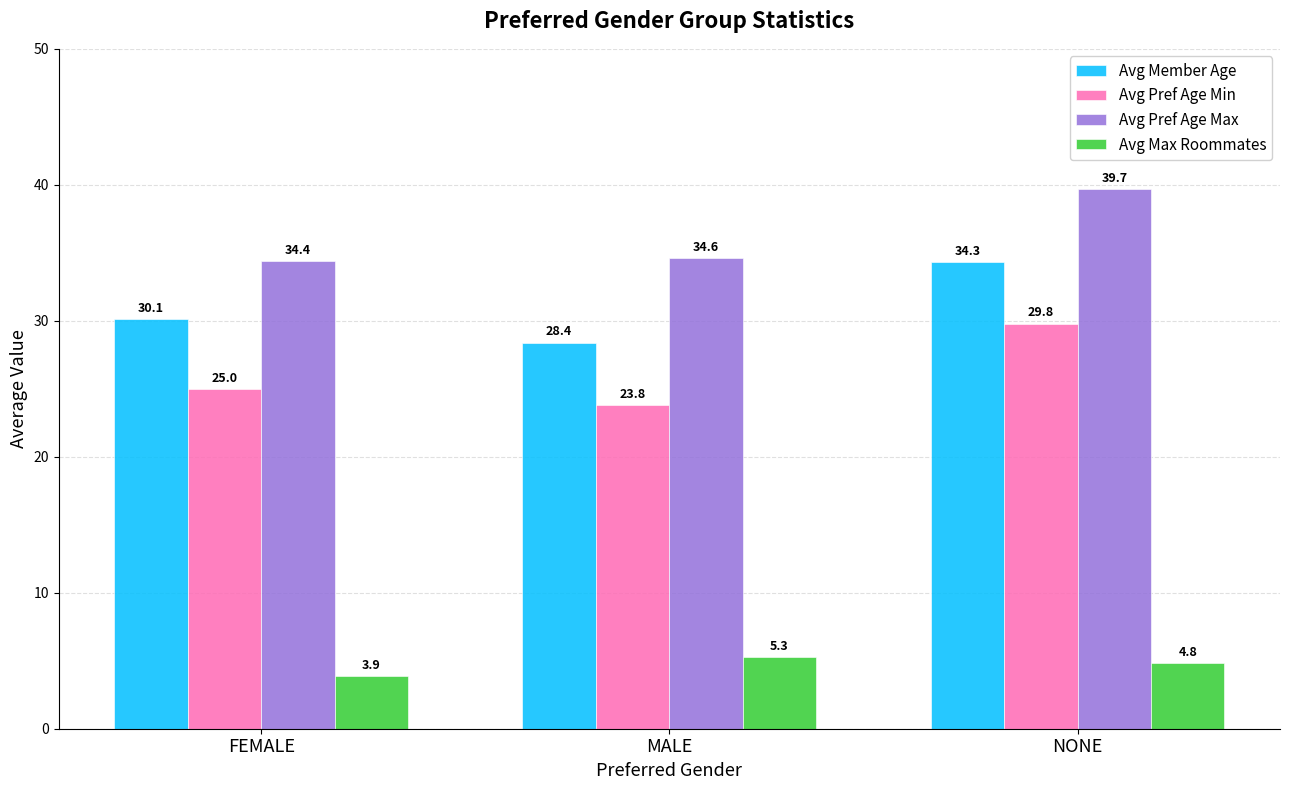

Does the chart contain stacked bars?

No